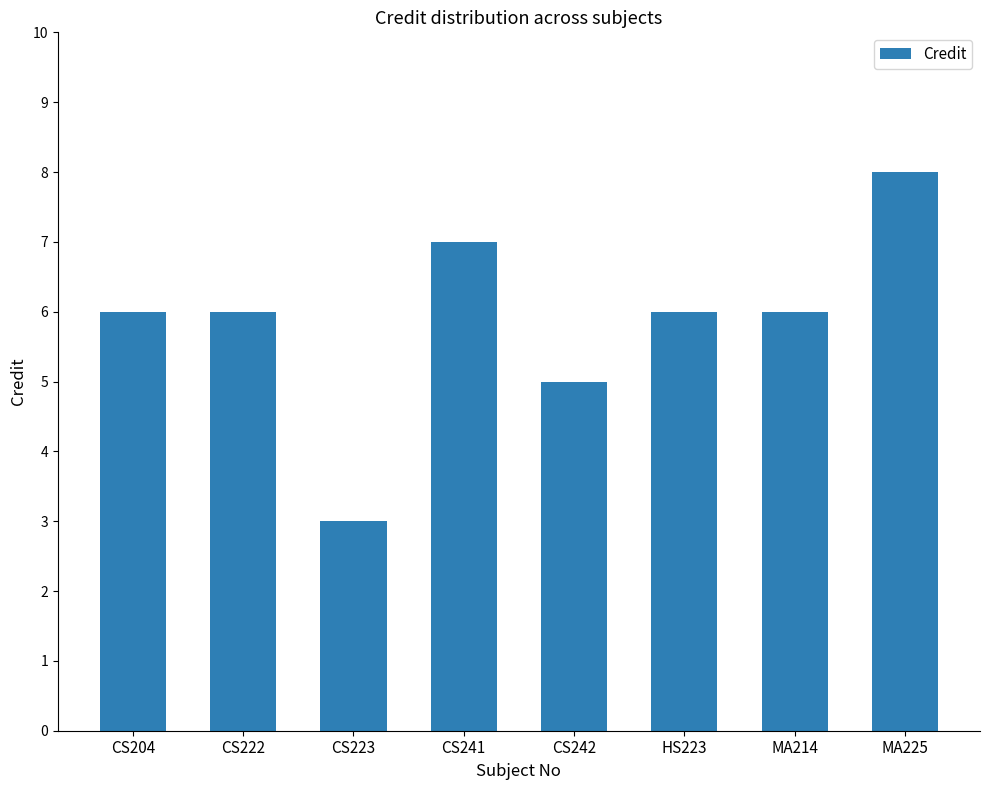

How many distinct data groups are displayed?

1